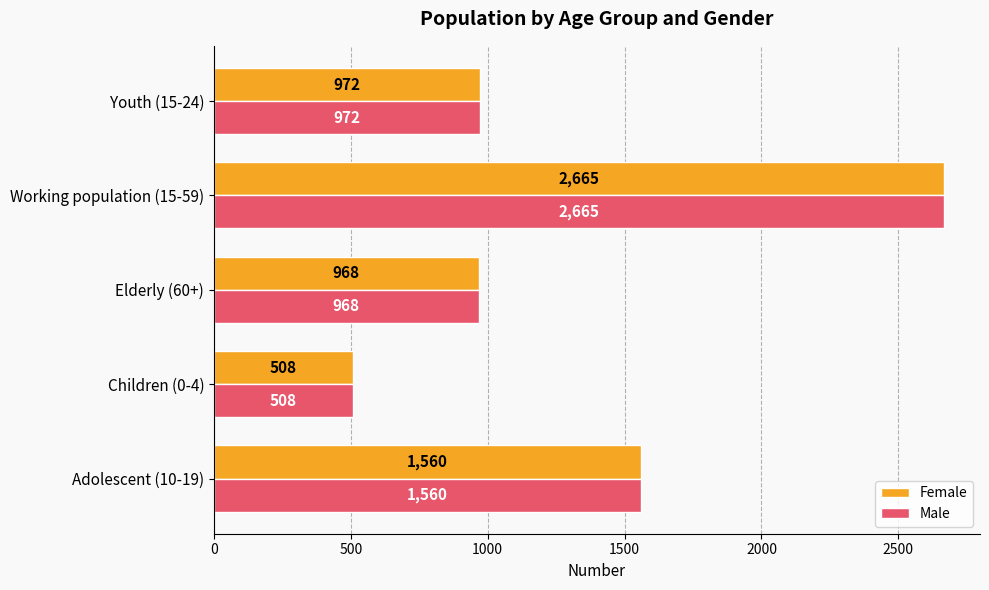

Rank the categories by Male value from highest to lowest.

Working population (15-59), Adolescent (10-19), Youth (15-24), Elderly (60+), Children (0-4)